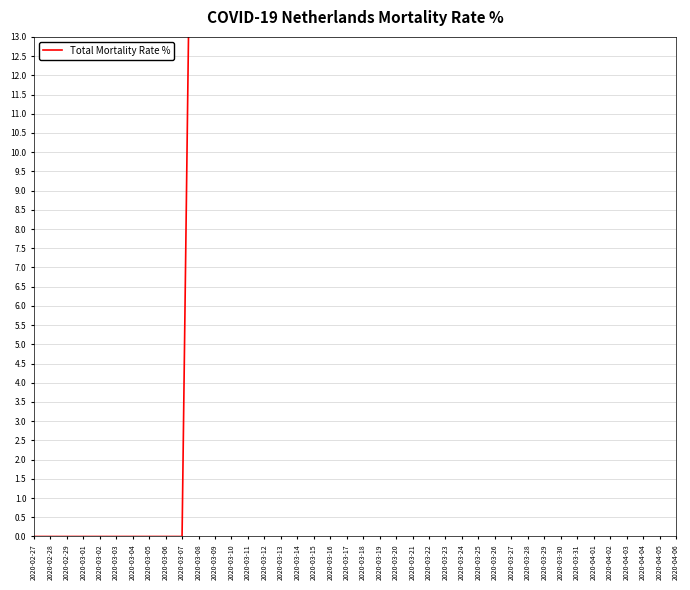

What is the sum of the values at 2020-03-13 and 2020-03-25?

96.4